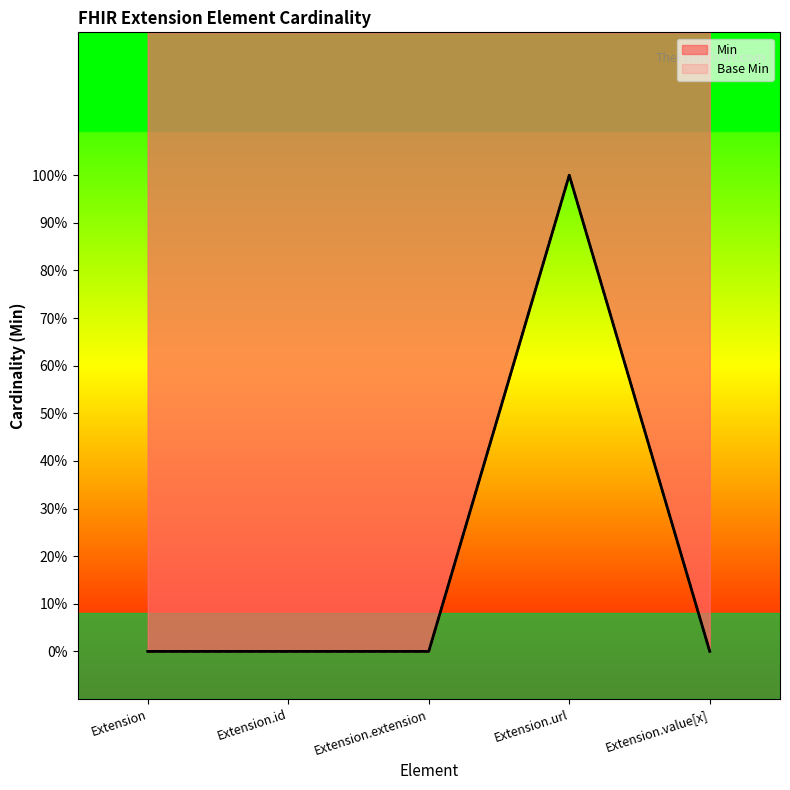

Count the number of categories in the chart.

5